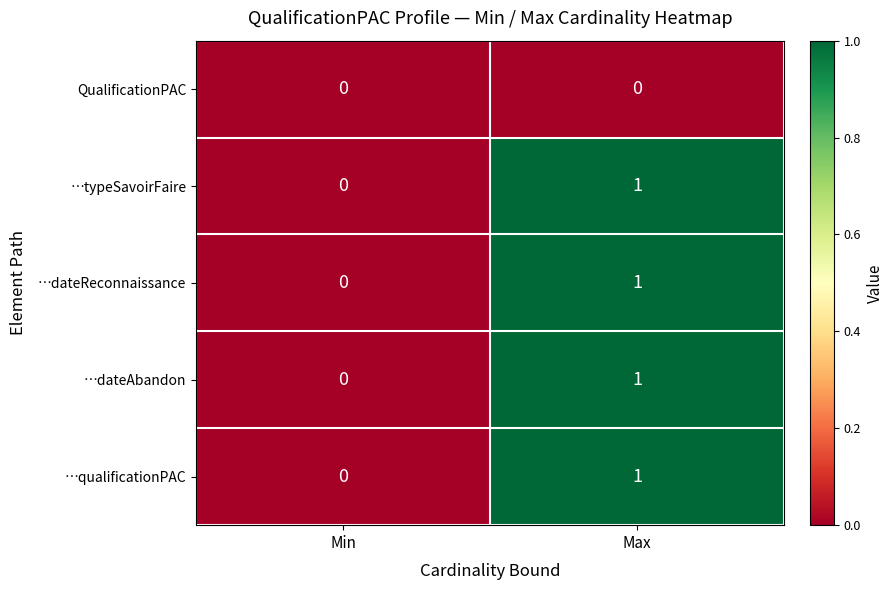

Is it true that …dateAbandon equals 1 at Max?

True